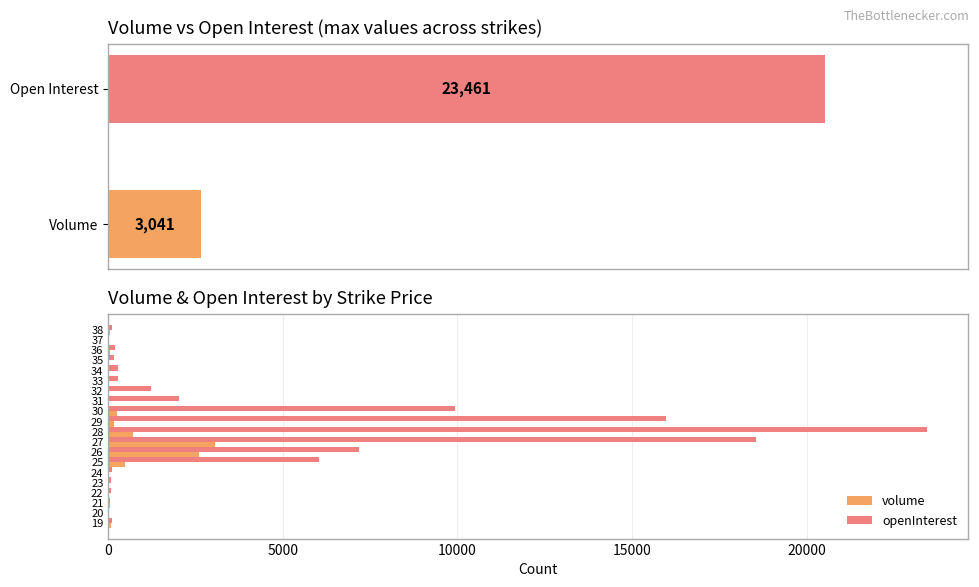

True or false: openInterest has a value of 6031 at 25.

True